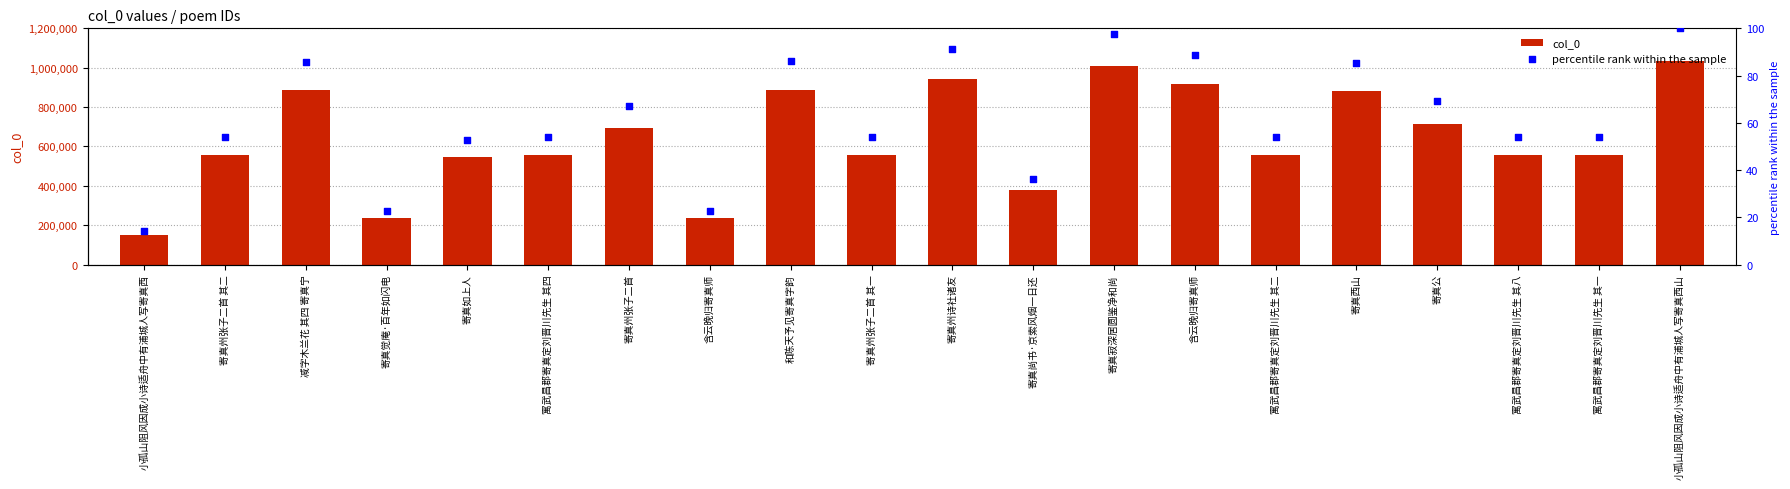

Which series reaches the minimum Y coordinate?

percentile rank within the sample